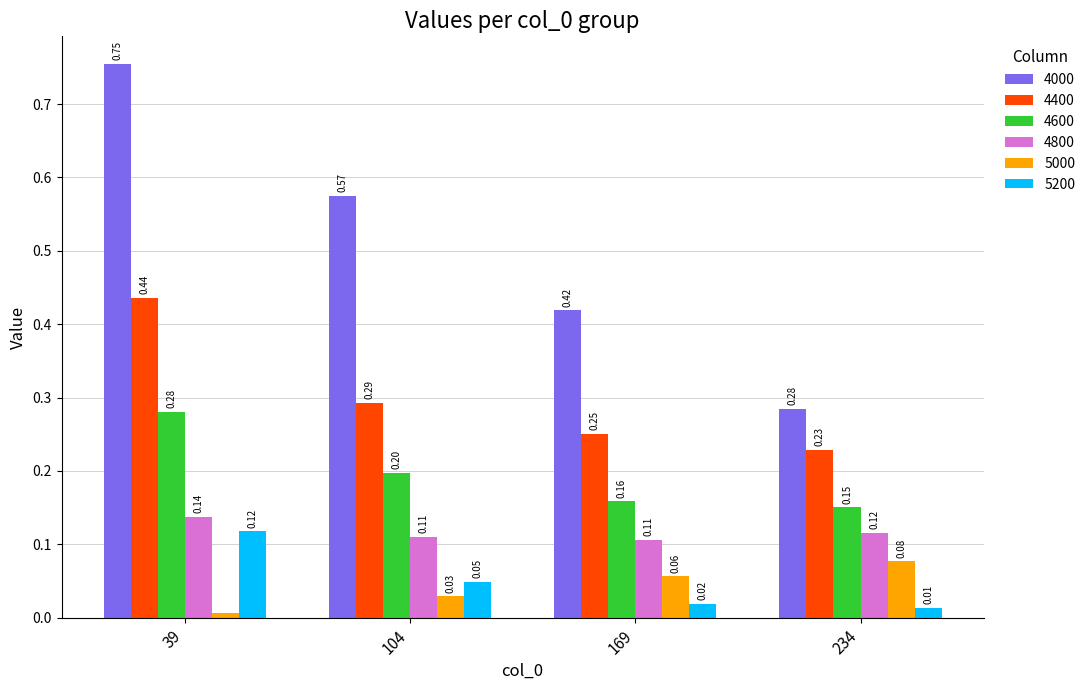

Which series has the largest total across all categories?

4000